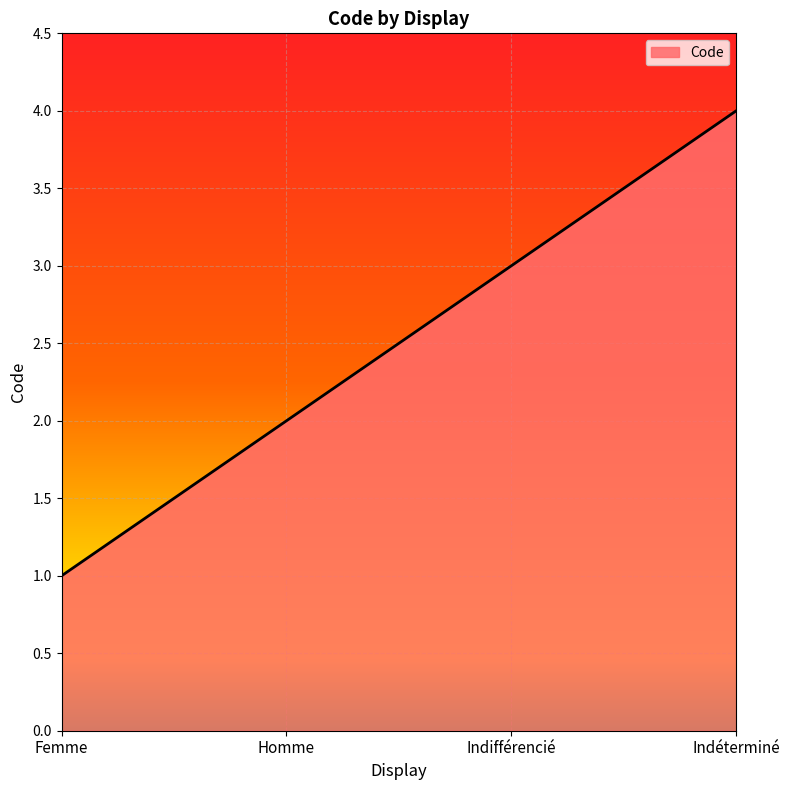

What position from the right is Femme?

4